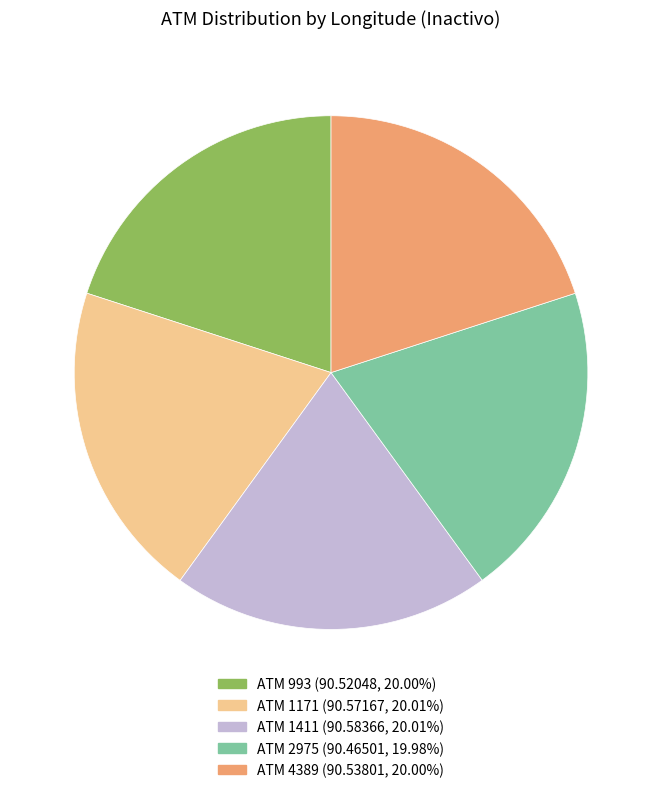

Is there a majority slice in this chart?

No